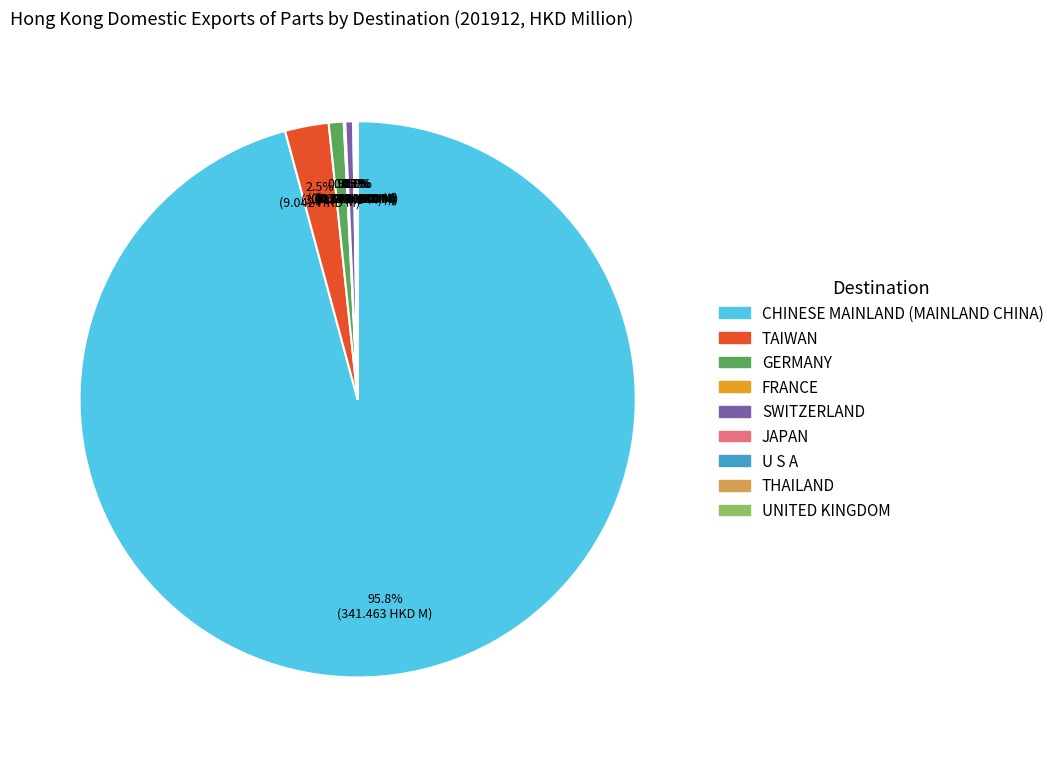

Which slice is the largest?

CHINESE MAINLAND (MAINLAND CHINA)